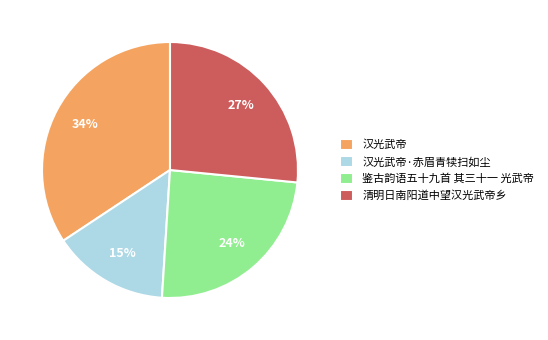

What is the ratio of the value at 汉光武帝·赤眉青犊扫如尘 to the value at 清明日南阳道中望汉光武帝乡?

0.6